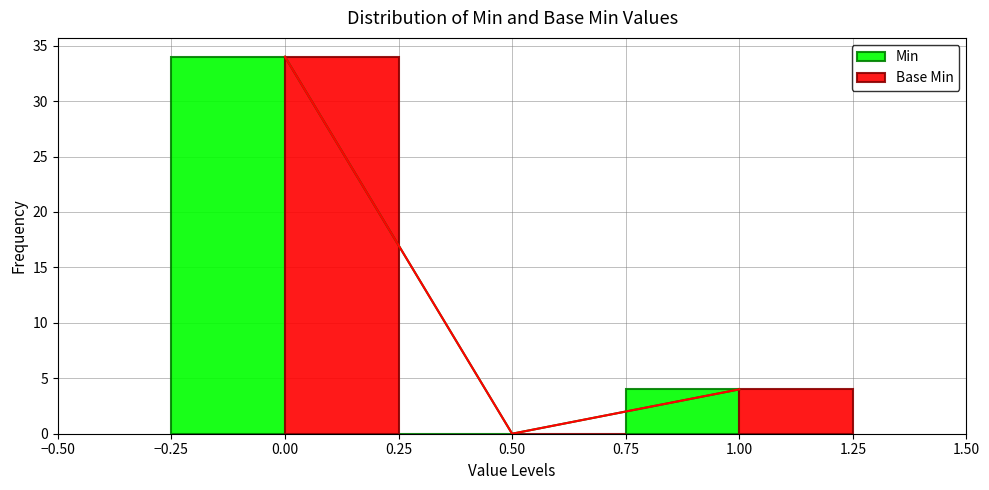

Reading left to right, list all the values displayed in this chart.

Min: 34	0	4
Base Min: 34	0	4